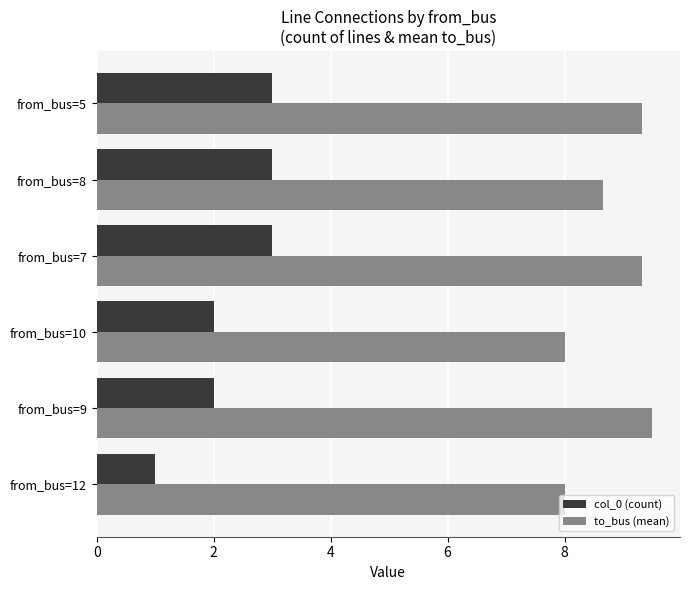

What is the difference between the maximum and minimum values in the col_0 (count) series?

2.0